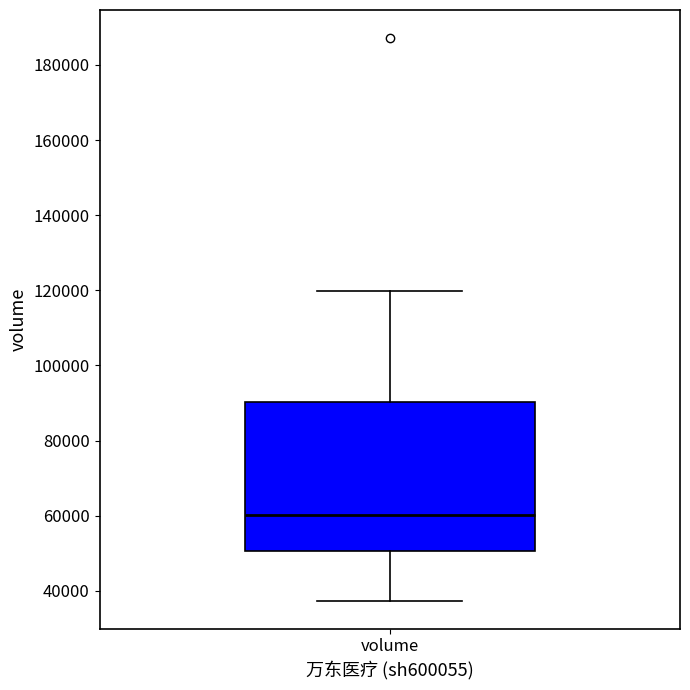

Read this box plot against the y-axis: the position of the median line, the range covered by the box, and the ends of both whiskers. The values are not printed on the chart, so give them approximately, as read against the axis.

median 60000, box 50000 to 90000, whiskers 38000 to 120000